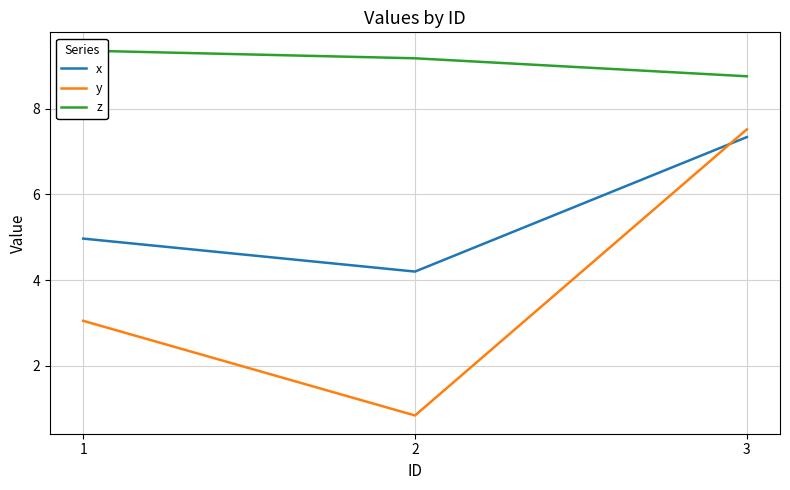

At 2, list the series in order from largest to smallest.

z, x, y